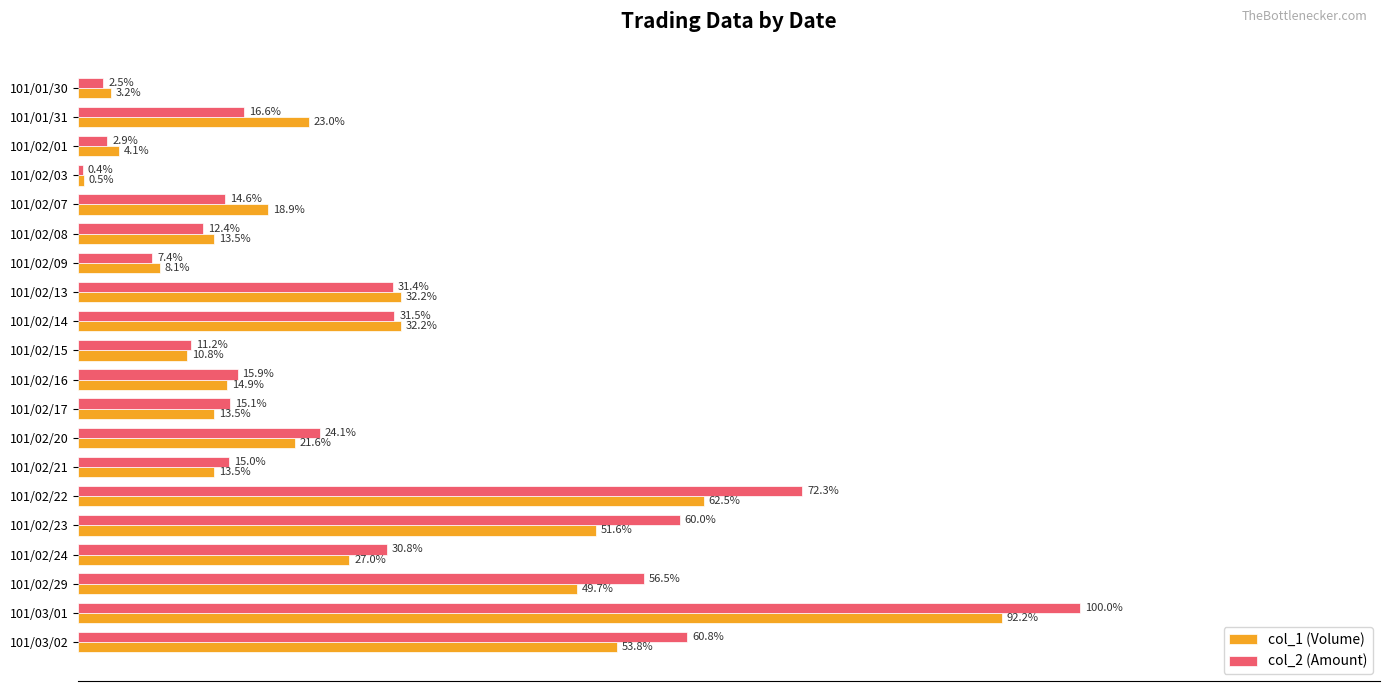

Which category has the highest value in the col_1 (Volume) series?

101/03/01